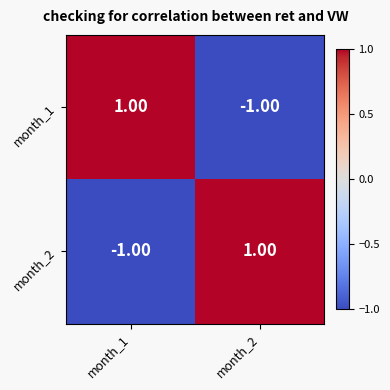

Count the number of data series in this chart.

2